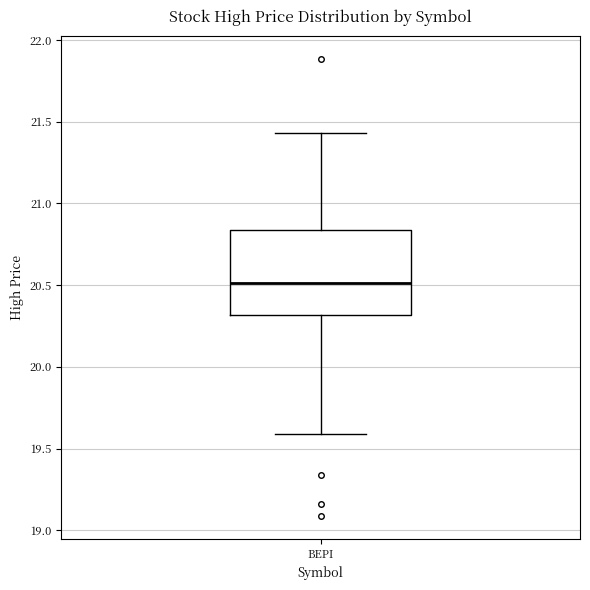

Transcribe this box plot: give where the median line is, the range the box spans, and where the two whiskers end, as read against the y-axis. The values are not printed on the chart, so give them approximately, as read against the axis.

median 20.50, box 20.30 to 20.85, whiskers 19.60 to 21.45